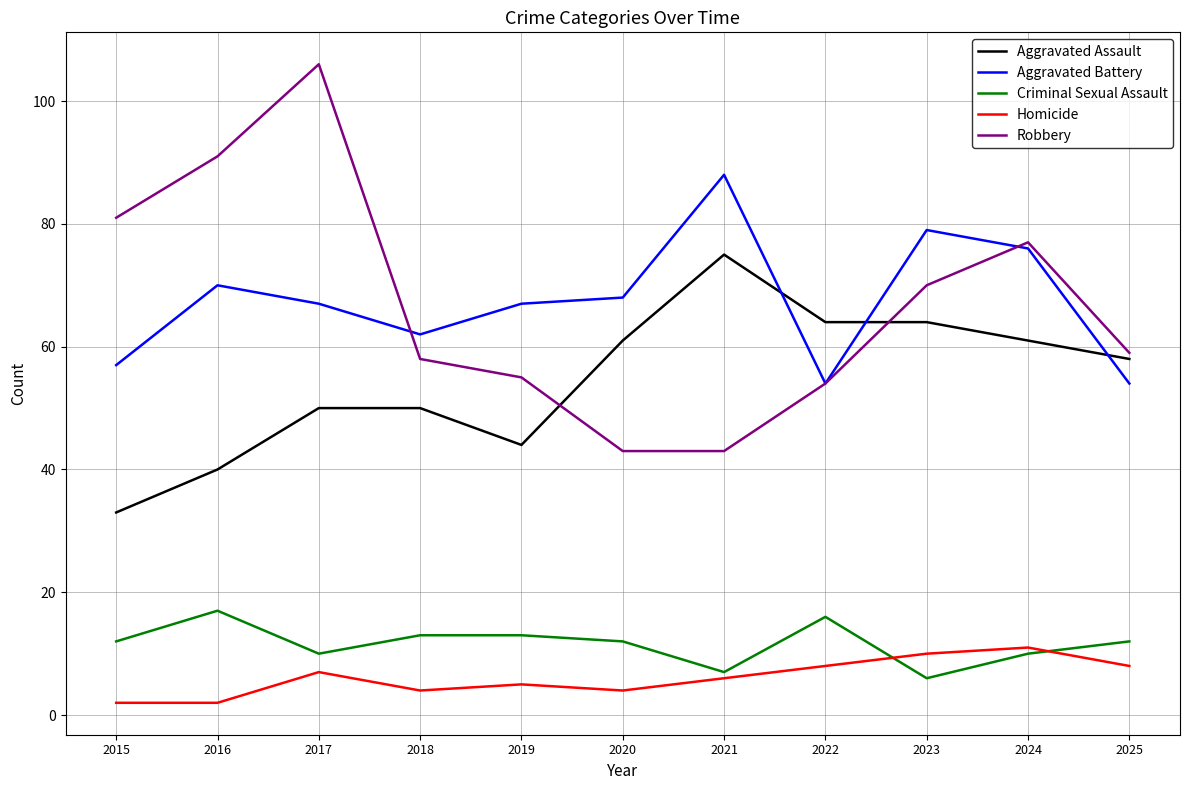

True or false: Aggravated Assault and Criminal Sexual Assault intersect in this chart.

False